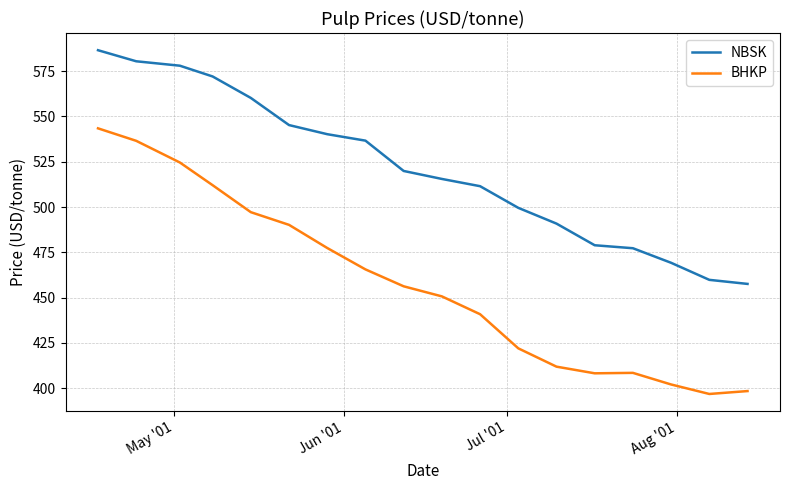

Does the chart have visible grid lines?

Yes